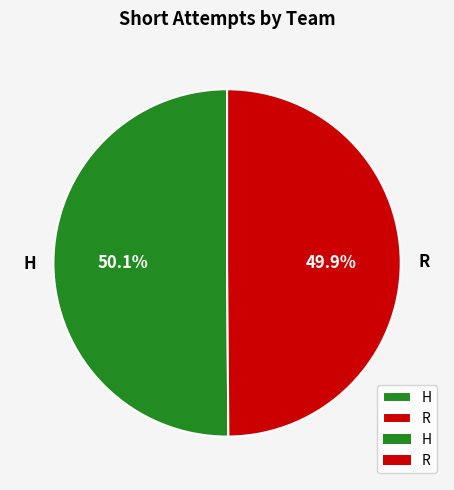

What is the ratio of the value at R to the value at H?

1.0